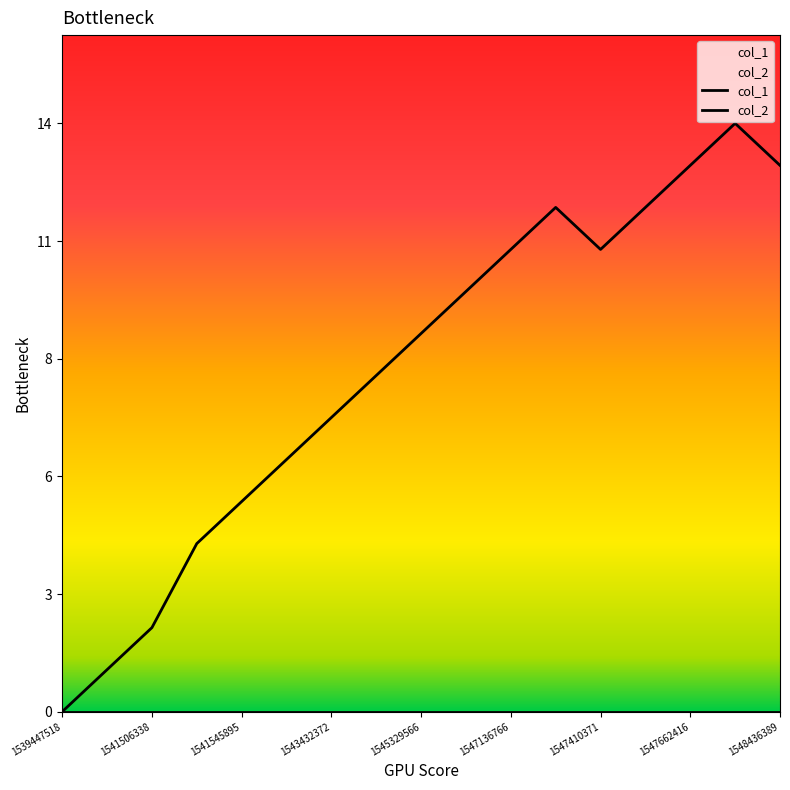

List the labels in order of value, largest first.

1547752384, 1547662416, 1548436389, 1547151179, 1547417579, 1547136766, 1547410371, 1546550004, 1545329566, 1543587285, 1543432372, 1542950145, 1541545895, 1541509906, 1541506338, 1541452295, 1539447518